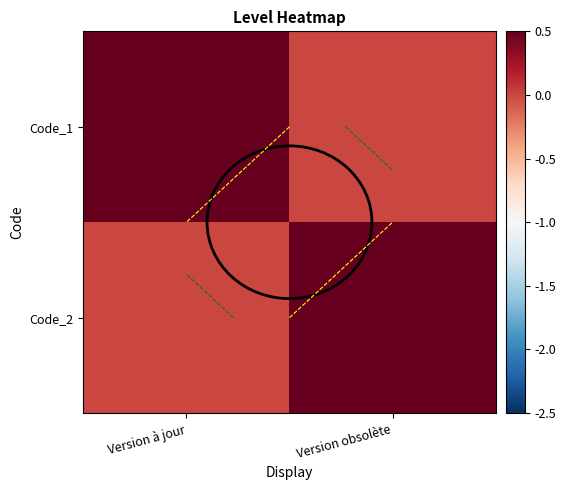

Is it true that Code_1 equals 0 at Version obsolète?

False